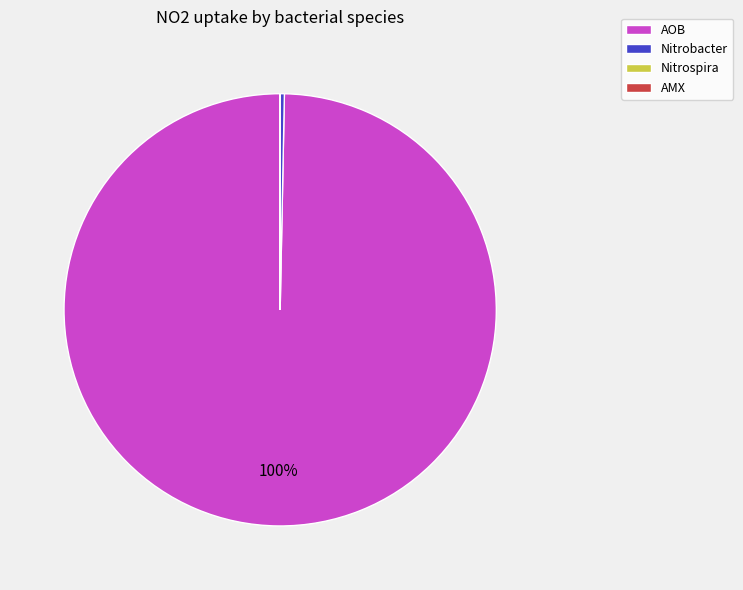

To the nearest percent, what is the difference between the largest and smallest slice percentages?

100%